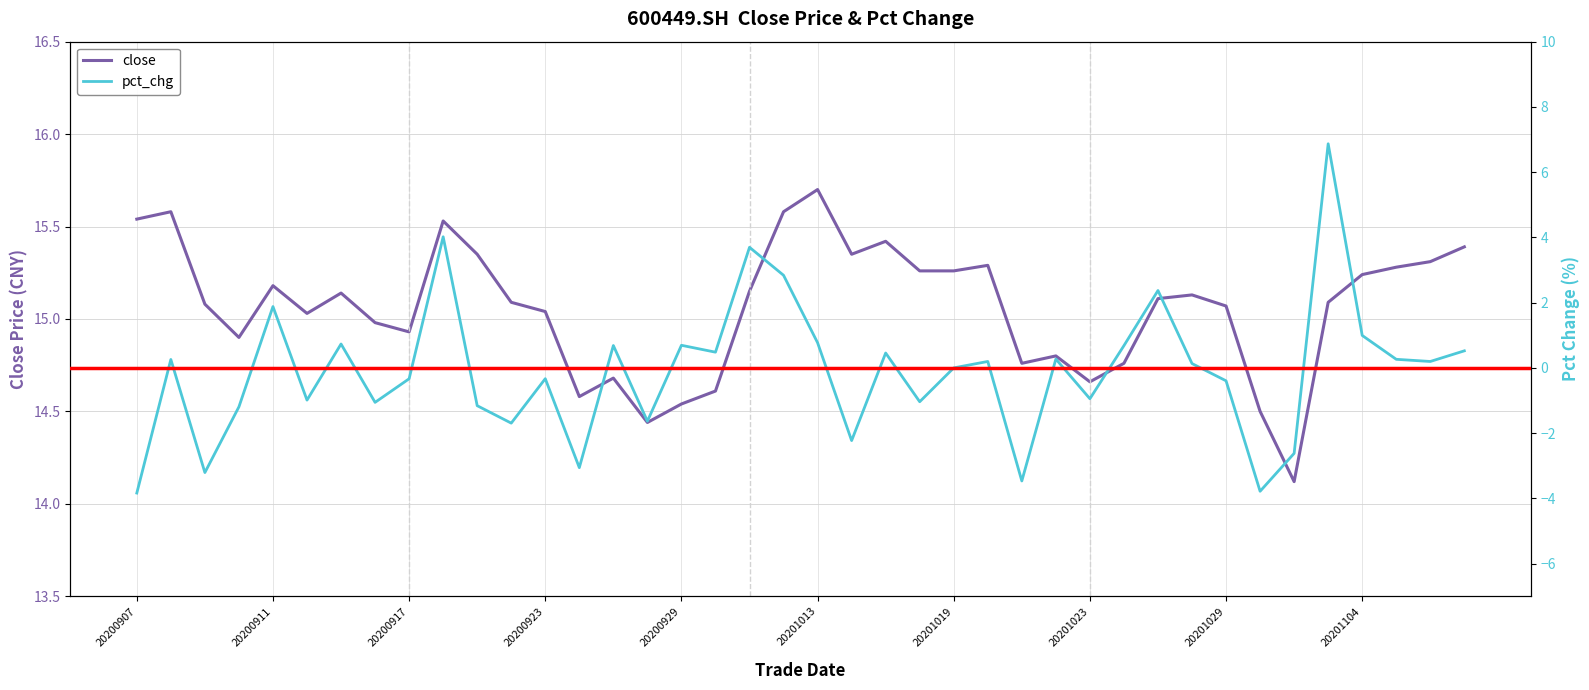

True or false: close and pct_chg cross at least once.

False